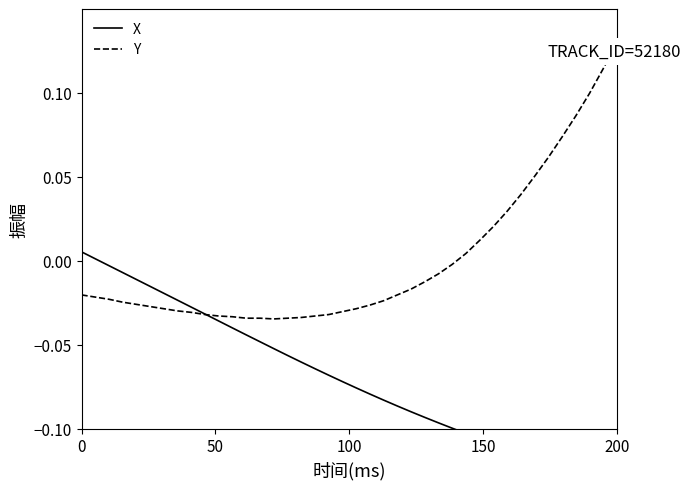

Which category has the highest value in the Y series?

200